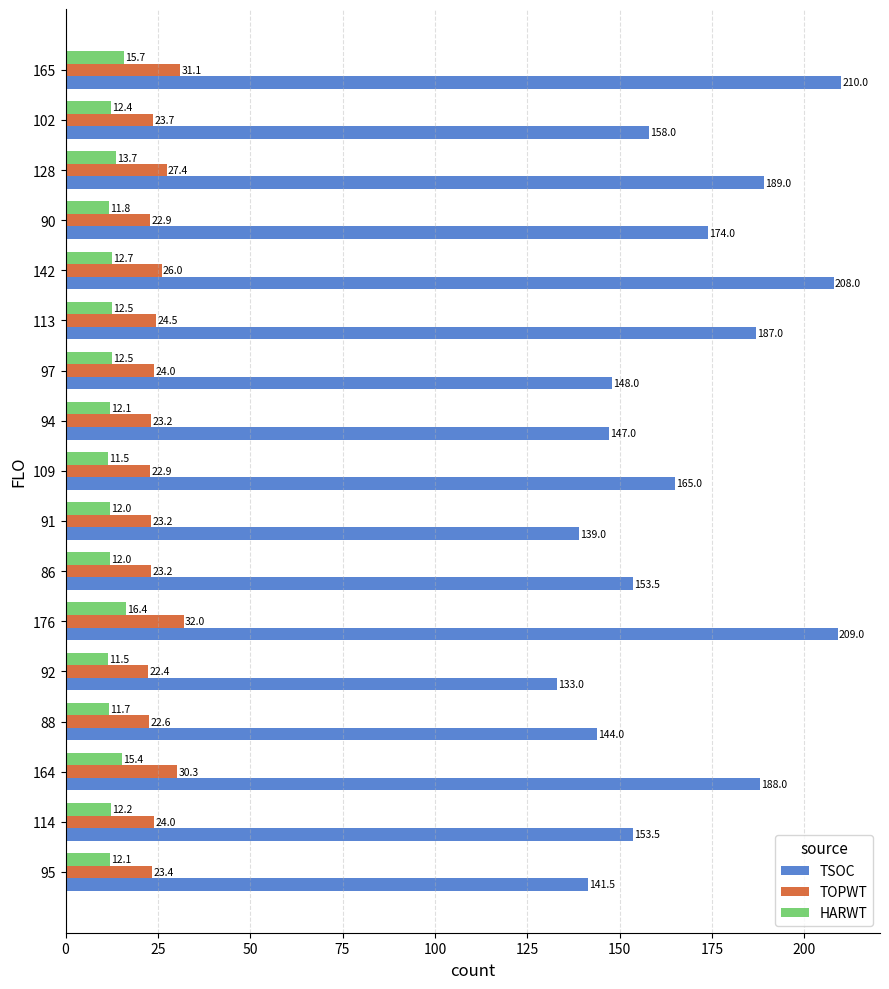

True or false: TOPWT has a value of 9.0 at 113.

False